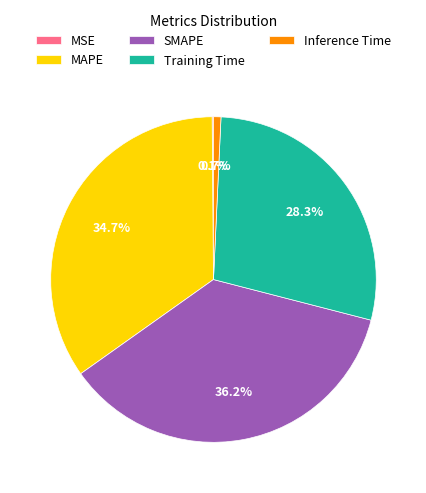

Is there a majority slice in this chart?

No